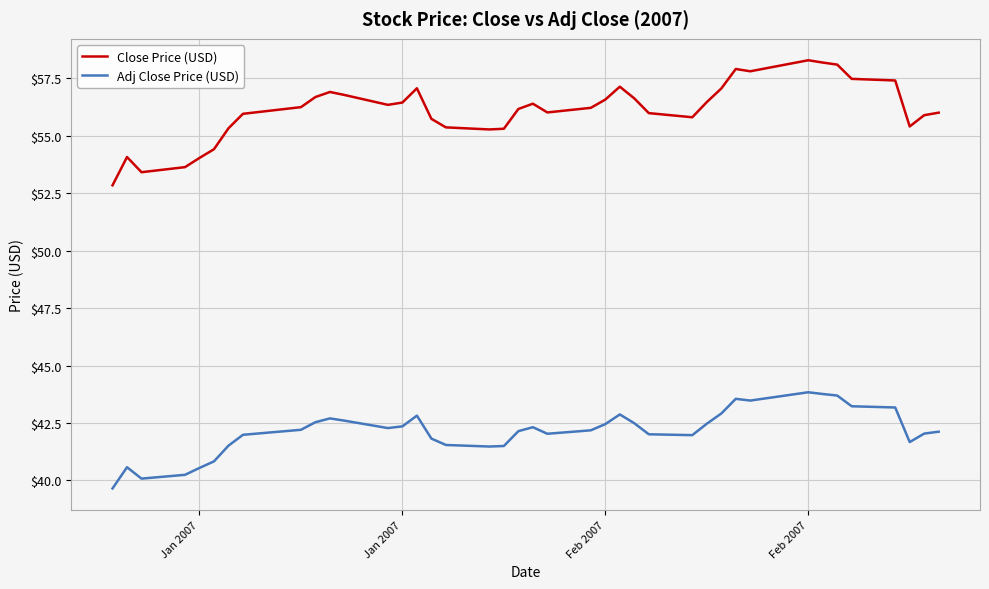

Which series has the largest range (max minus min)?

Close Price (USD)